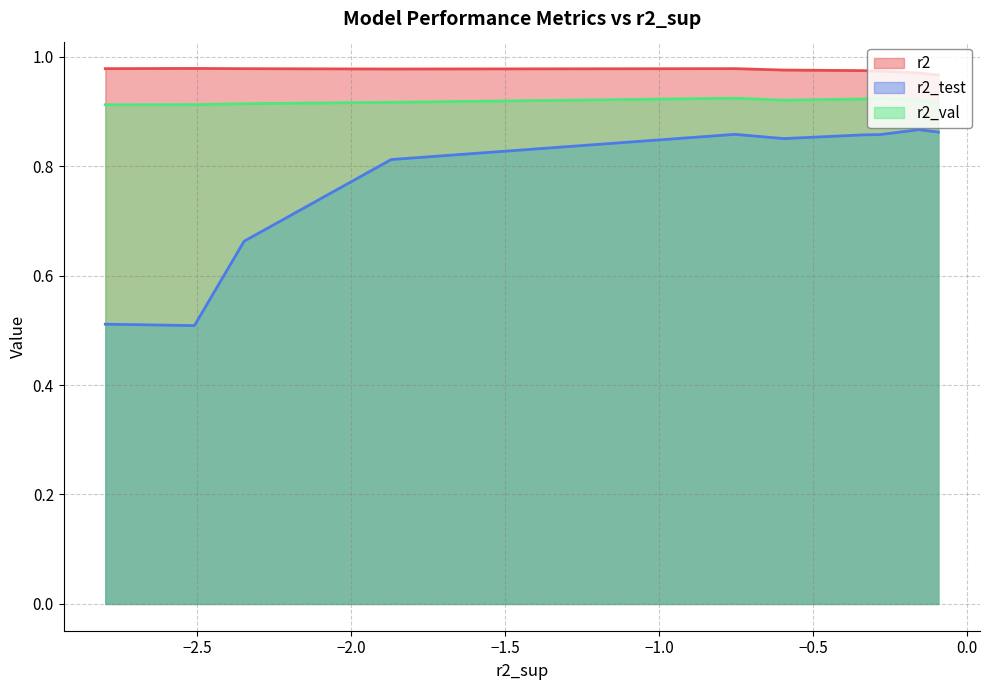

True or false: r2_test and r2 intersect in this chart.

False